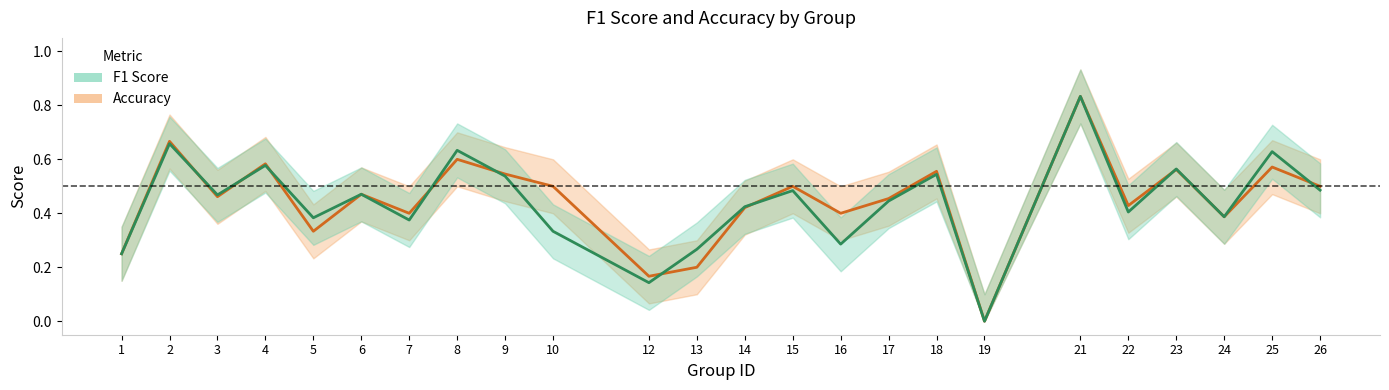

At which category does f1 reach its first local peak?

2